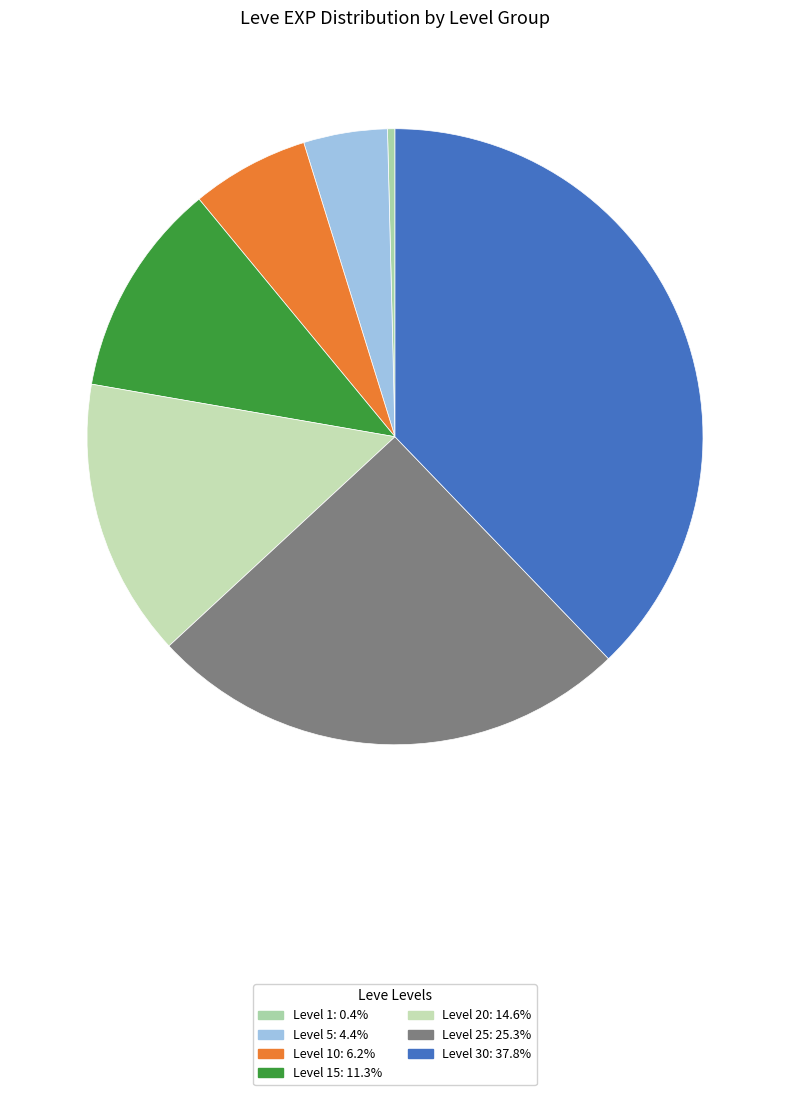

How many slices are in this pie chart?

7